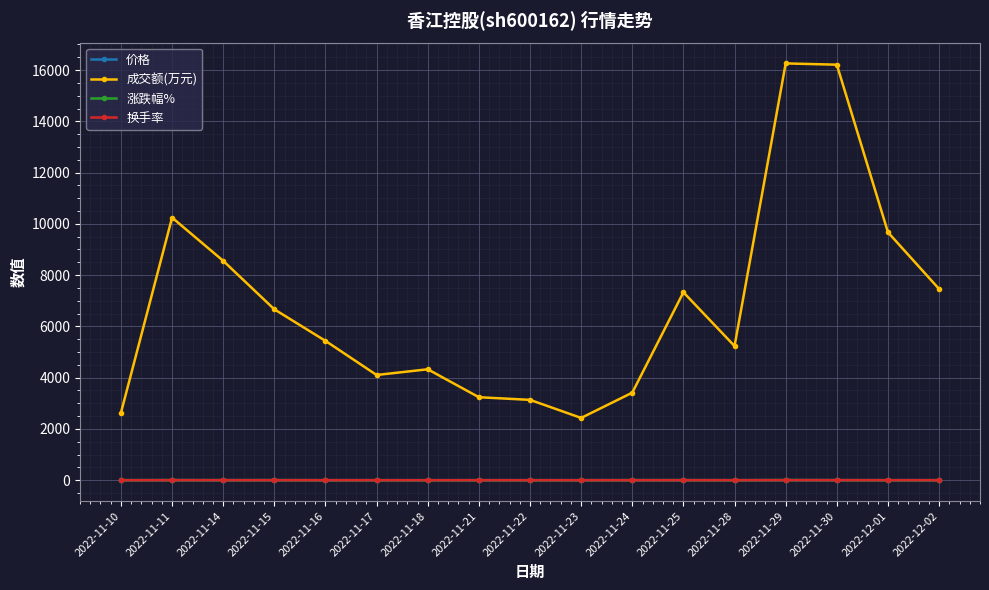

In 成交额(万元), how many points are lower than both neighbors (excluding endpoints)?

3